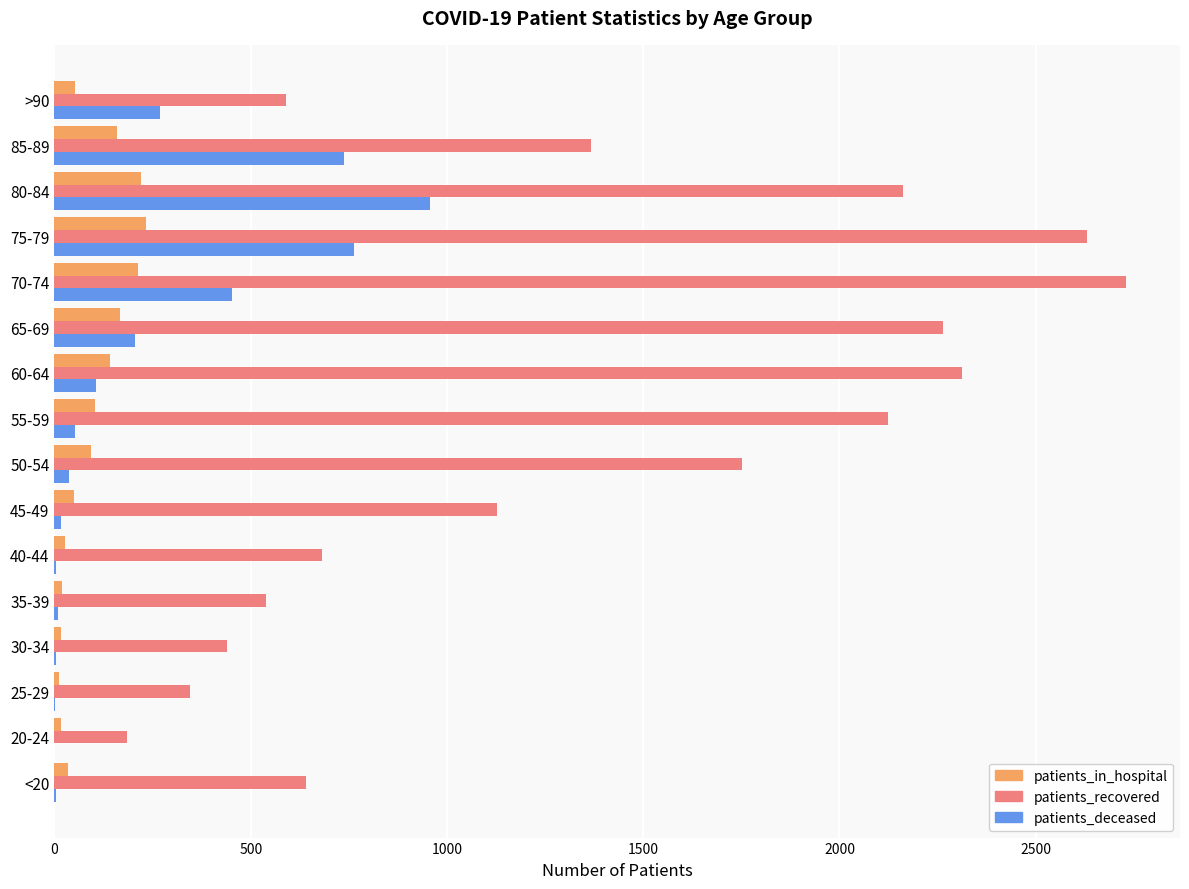

Which series has the largest total across all categories?

patients_recovered